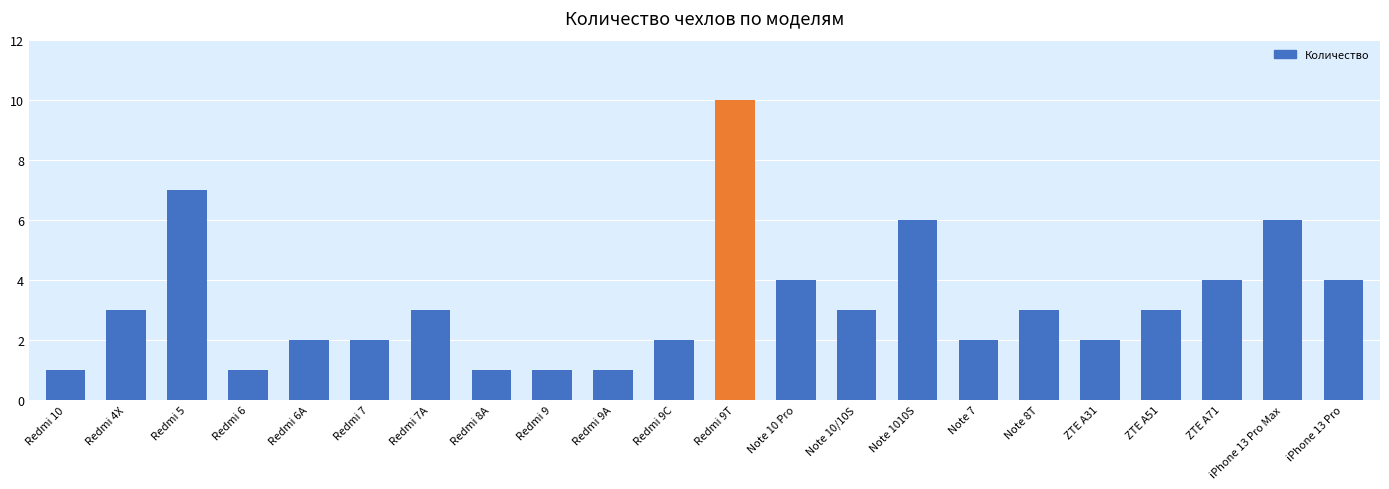

What is the label of the 5th bar from the right?

ZTE A31